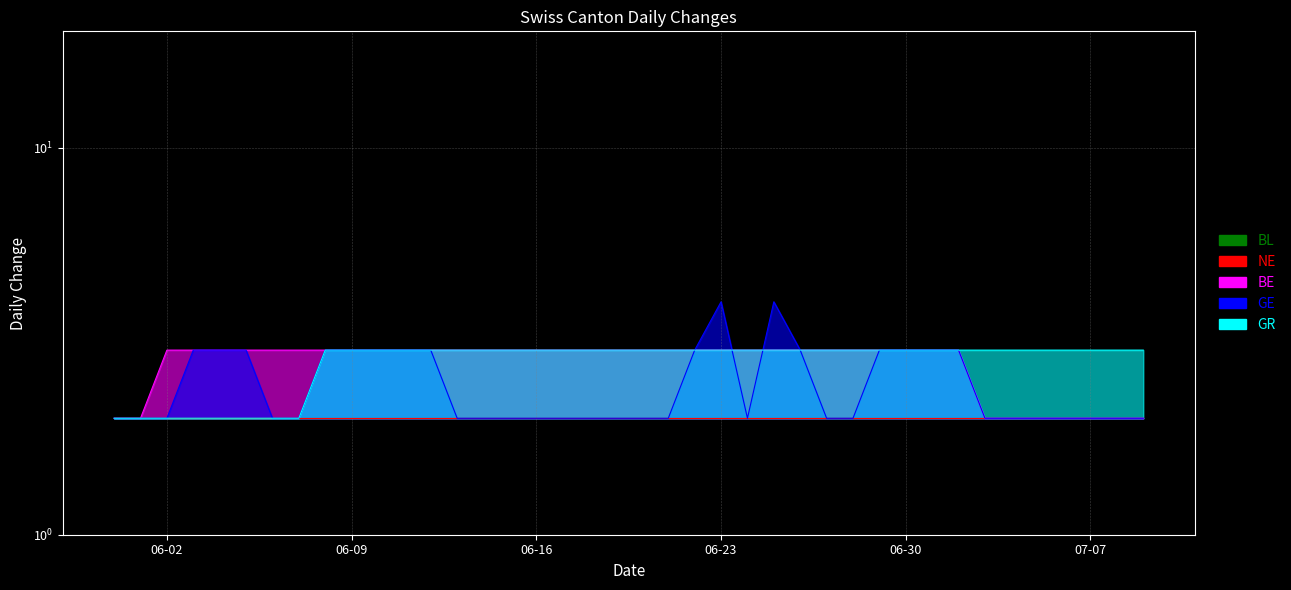

What is the average value of the GR series?

3